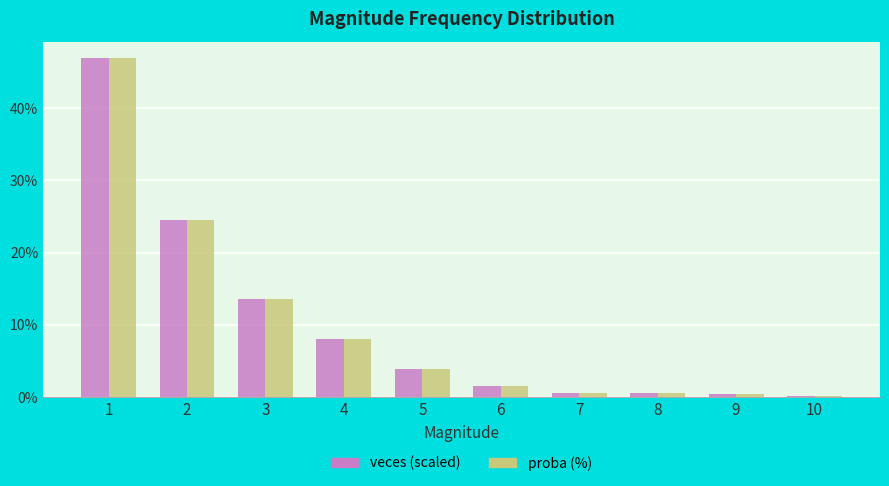

Is the value of veces (scaled) at 10 greater than the value of proba (%) at 6?

No